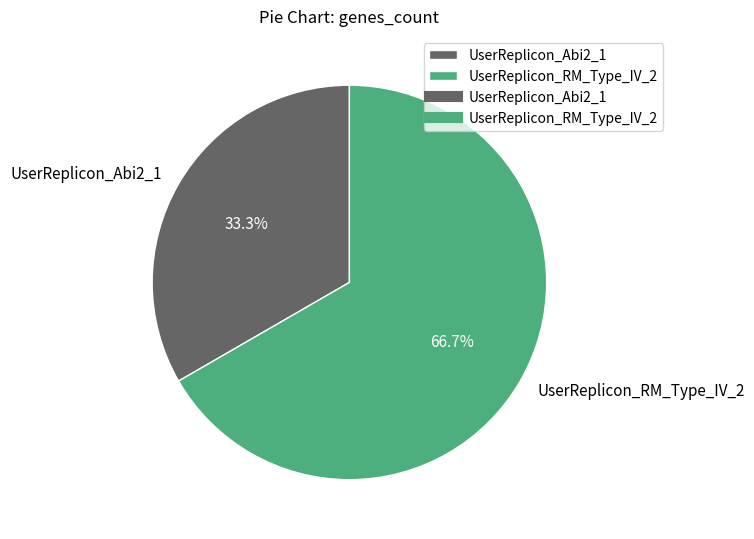

To the nearest percent, what is the difference between the UserReplicon_RM_Type_IV_2 and UserReplicon_Abi2_1 slice percentages?

33%